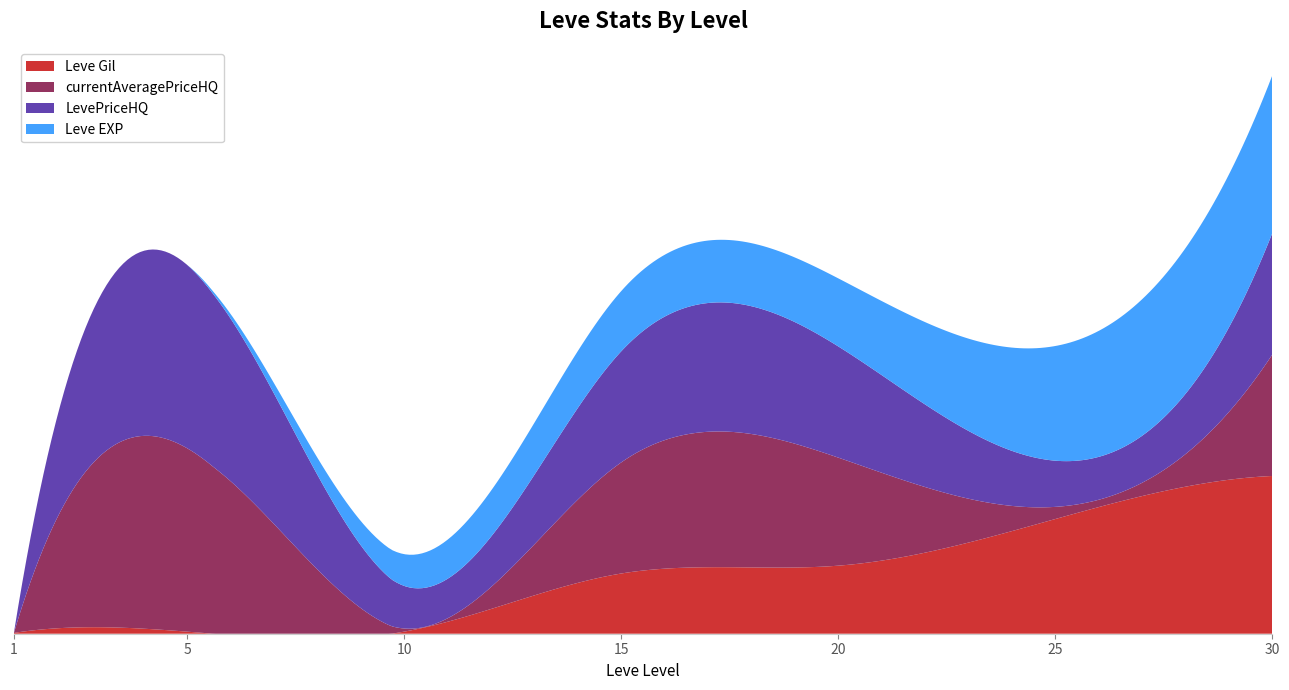

Reading right to left, list all the values displayed in this chart.

Leve Gil: 64910	47200	28010	24790	880	840	330
currentAveragePriceHQ: 49974	5000	44444	45750	1255	75412	0
LevePriceHQ: 49974	19000	45750	45750	17500	75412	0
Leve EXP: 64910	47200	28010	24790	13090	6	1